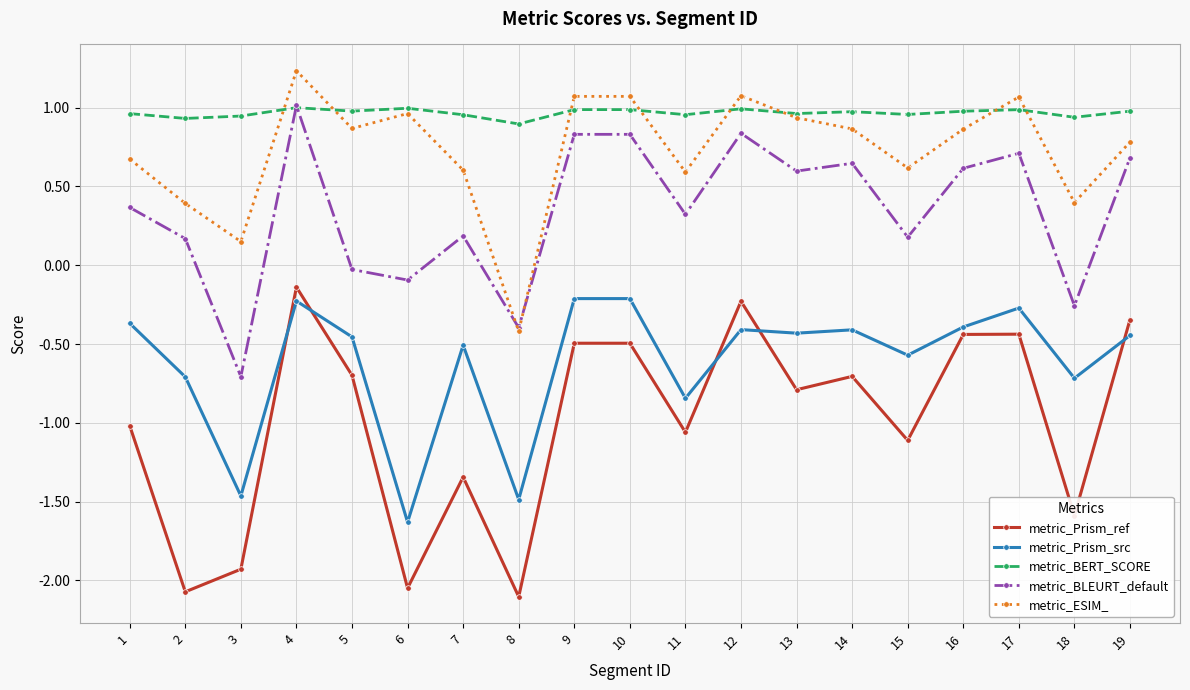

Which category has the lowest value in the metric_BLEURT_default series?

3